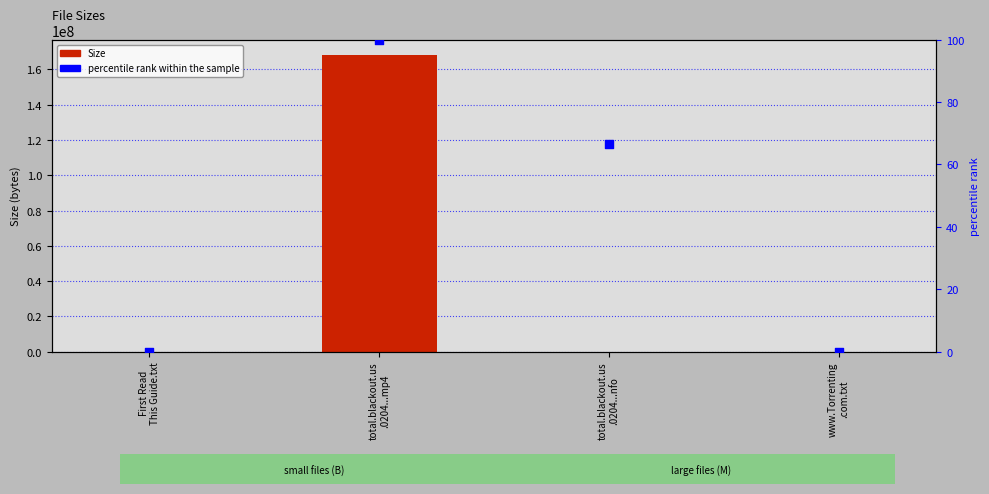

Which series reaches the maximum Y coordinate?

Size